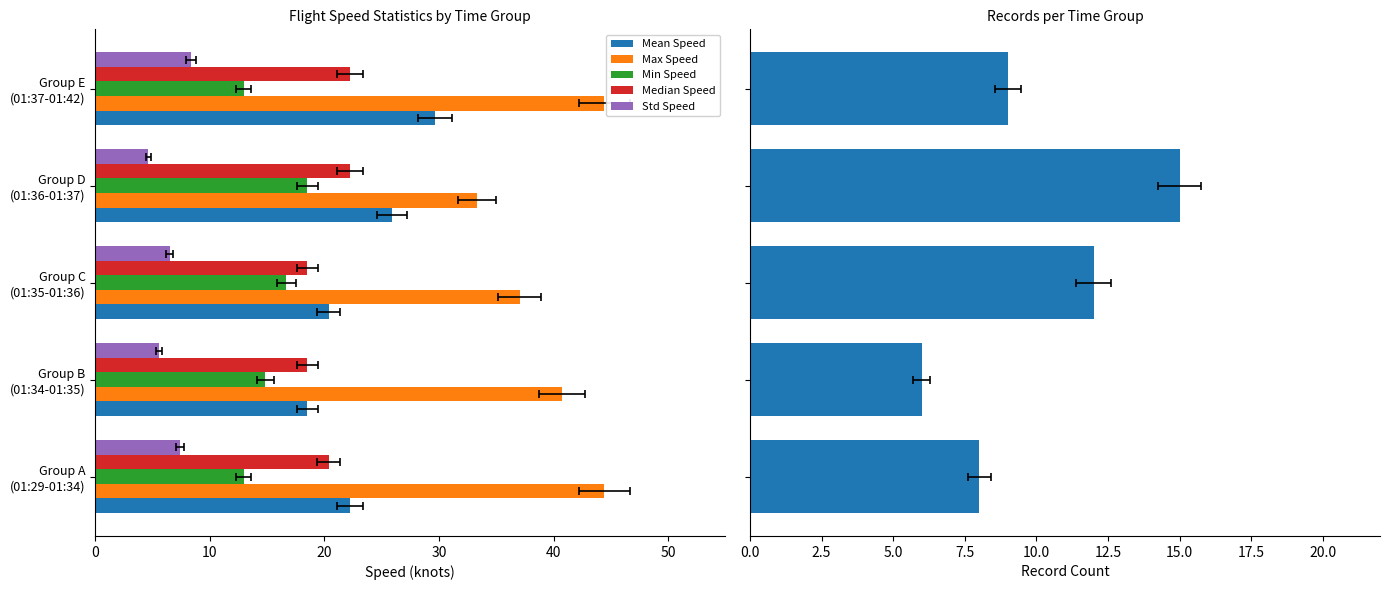

How many distinct data groups are displayed?

5